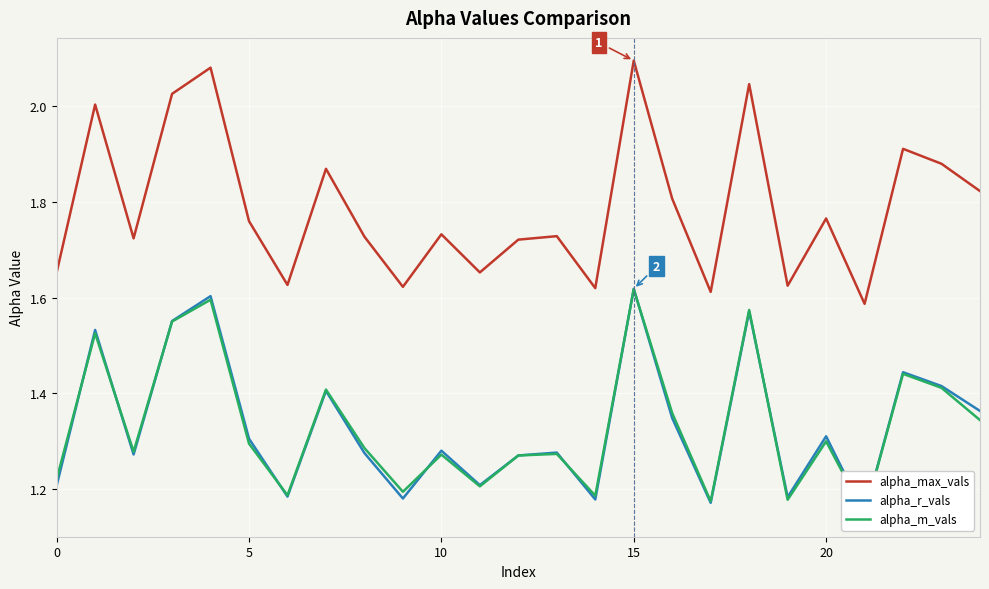

True or false: alpha_r_vals and alpha_max_vals cross at least once.

False